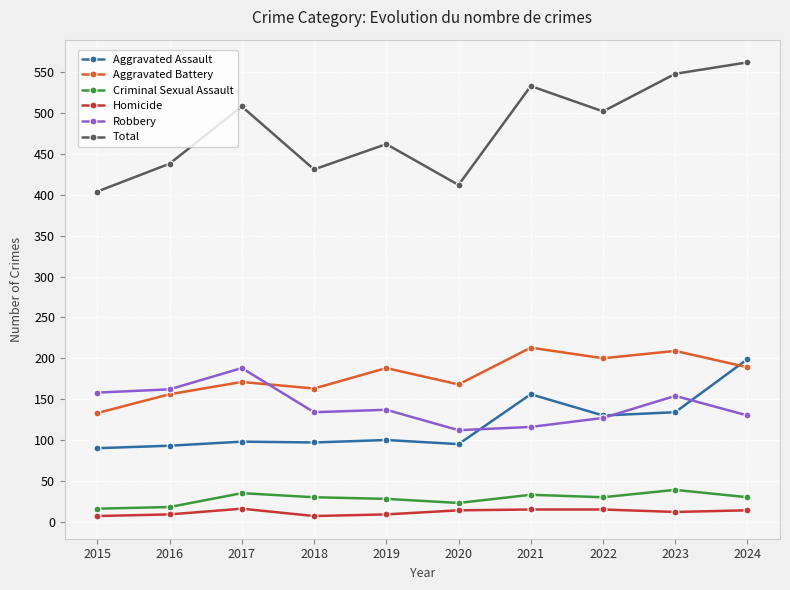

Is this an area chart (filled region under the line)?

No